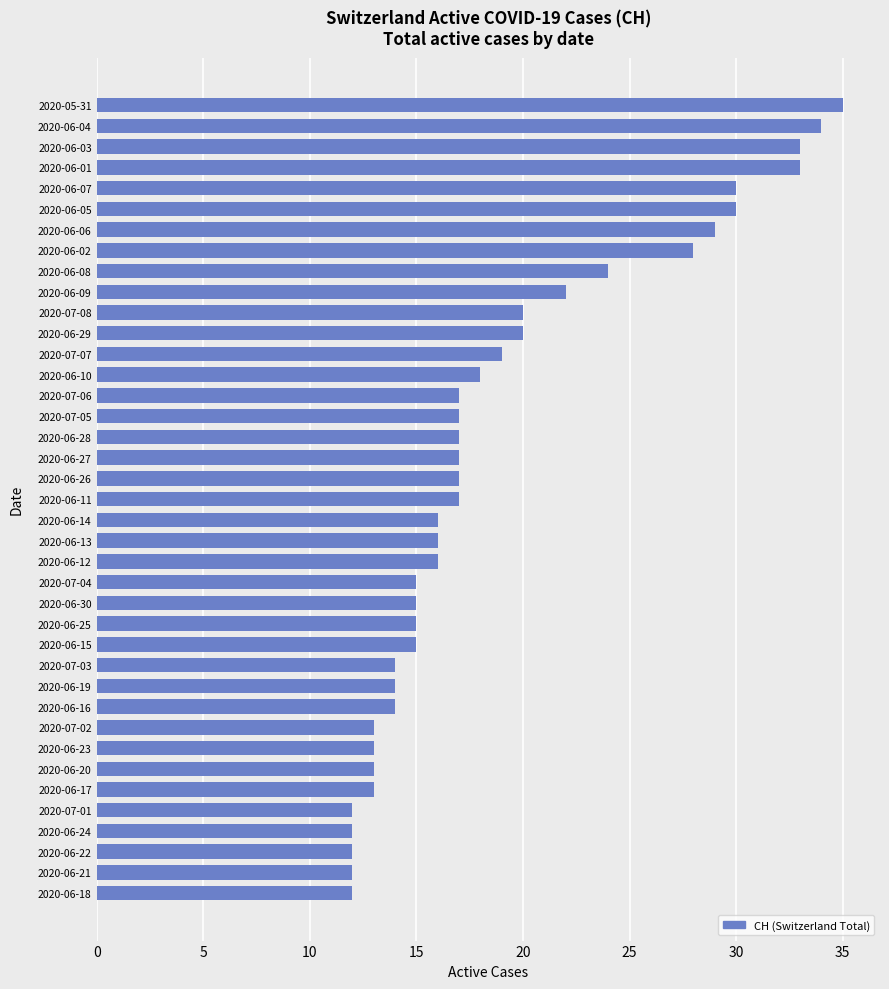

Between 2020-06-28 and 2020-06-08, which is larger?

2020-06-08